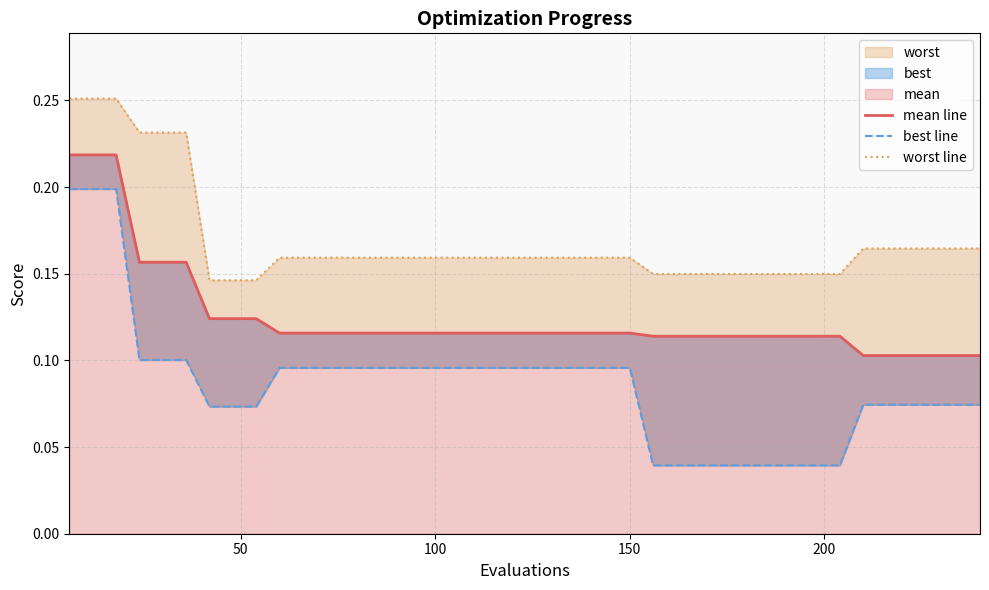

True or false: worst line and mean line cross at least once.

False